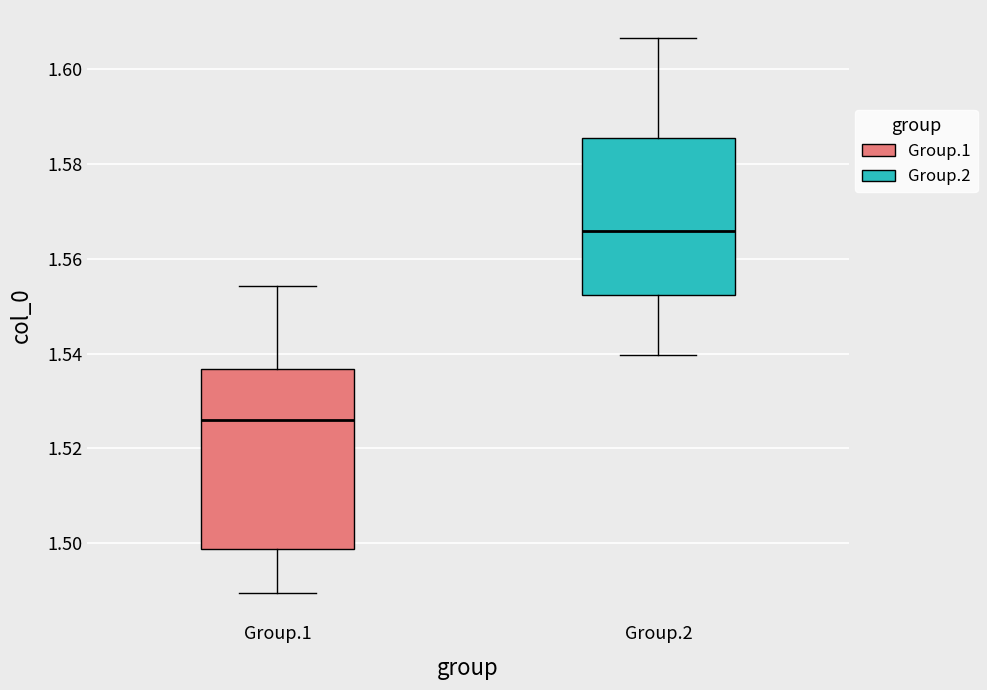

Which box's median line is the lowest?

Group.1